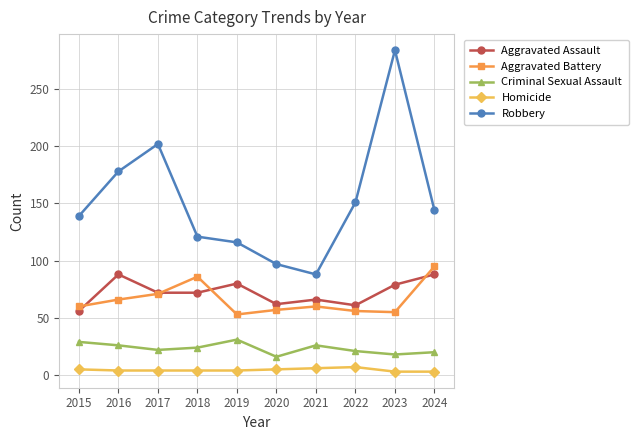

How many interior local peaks does the Robbery series have?

2